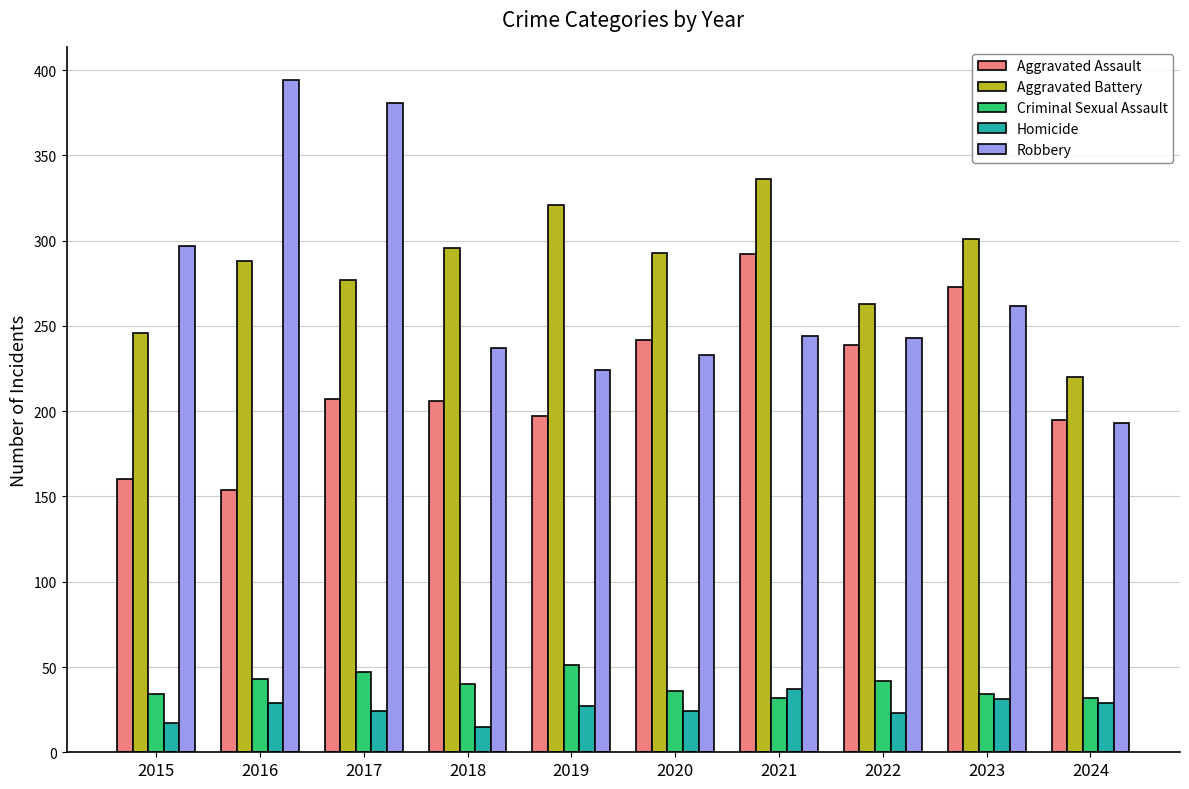

At 2019, list the series in order from largest to smallest.

Aggravated Battery, Robbery, Aggravated Assault, Criminal Sexual Assault, Homicide